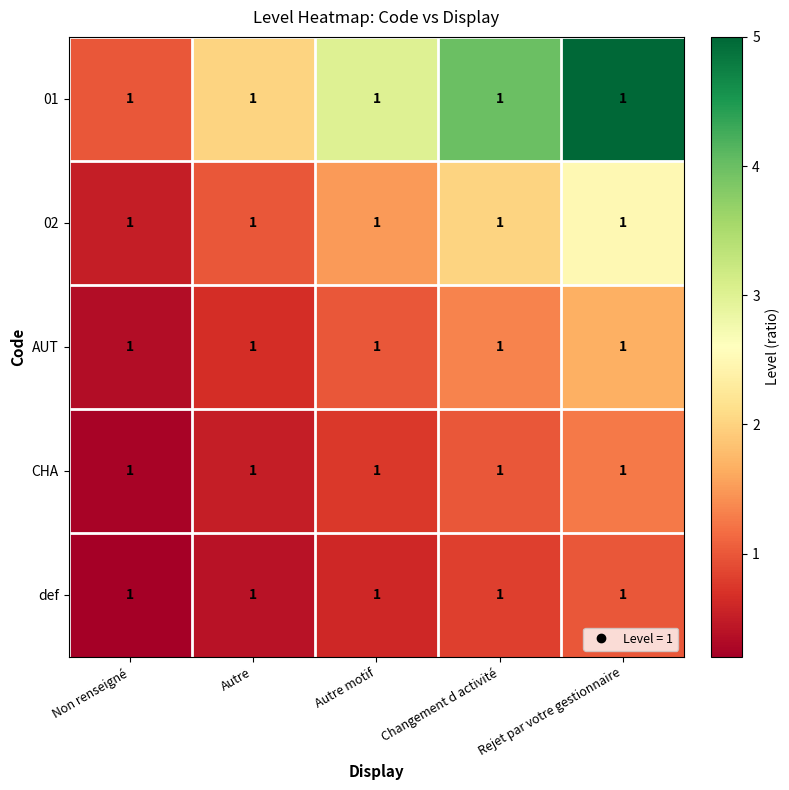

At which label does AUT reach its peak?

Rejet par votre gestionnaire